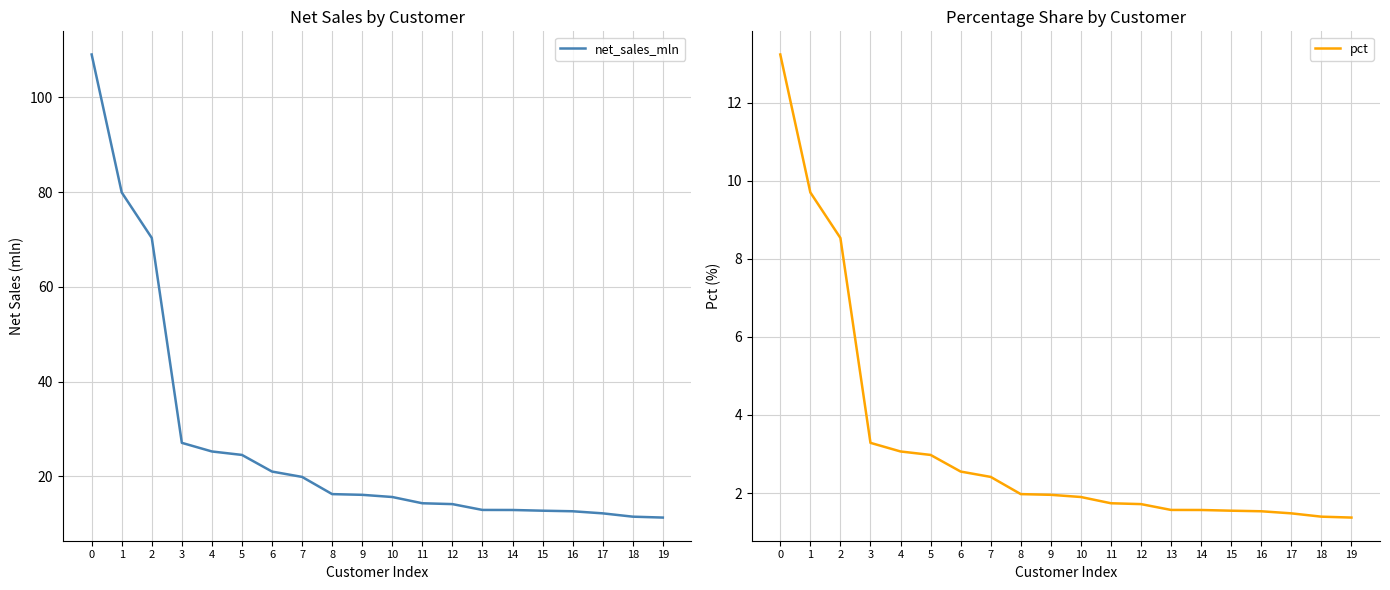

Reading left to right, list all the values displayed in this chart.

net_sales_mln: 109.0	79.9	70.3	27.1	25.2	24.5	21.0	19.9	16.2	16.1	15.6	14.3	14.1	12.9	12.9	12.8	12.6	12.2	11.5	11.3
pct: 13.2	9.7	8.5	3.3	3.1	3.0	2.6	2.4	2.0	2.0	1.9	1.7	1.7	1.6	1.6	1.5	1.5	1.5	1.4	1.4